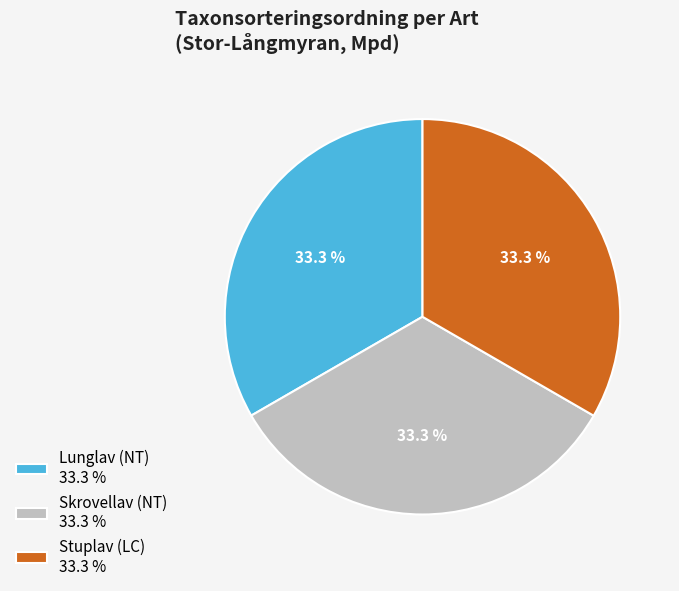

Is Stuplav (LC) 33.3 % the majority of the pie?

No